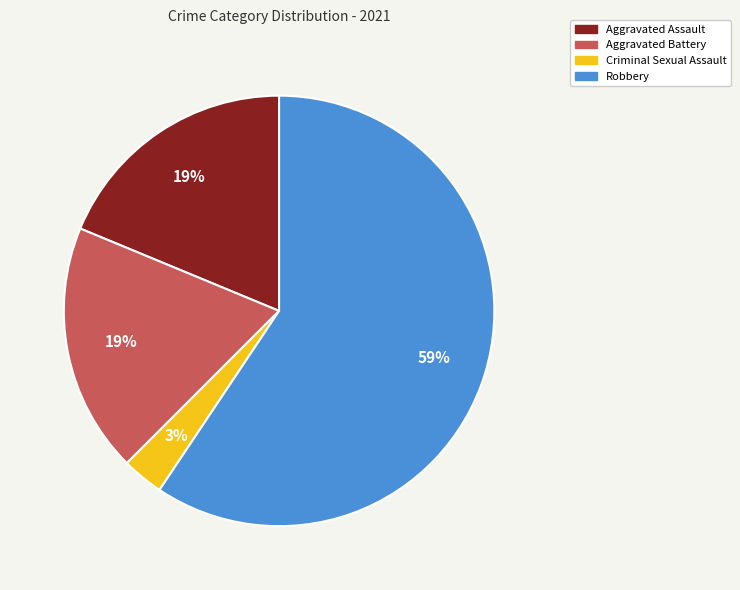

Count the number of slices in the pie.

4